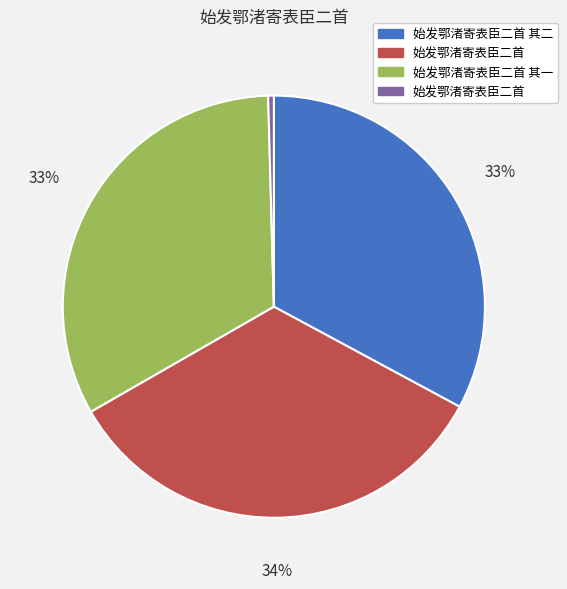

To the nearest percent, what is the average slice percentage?

25%